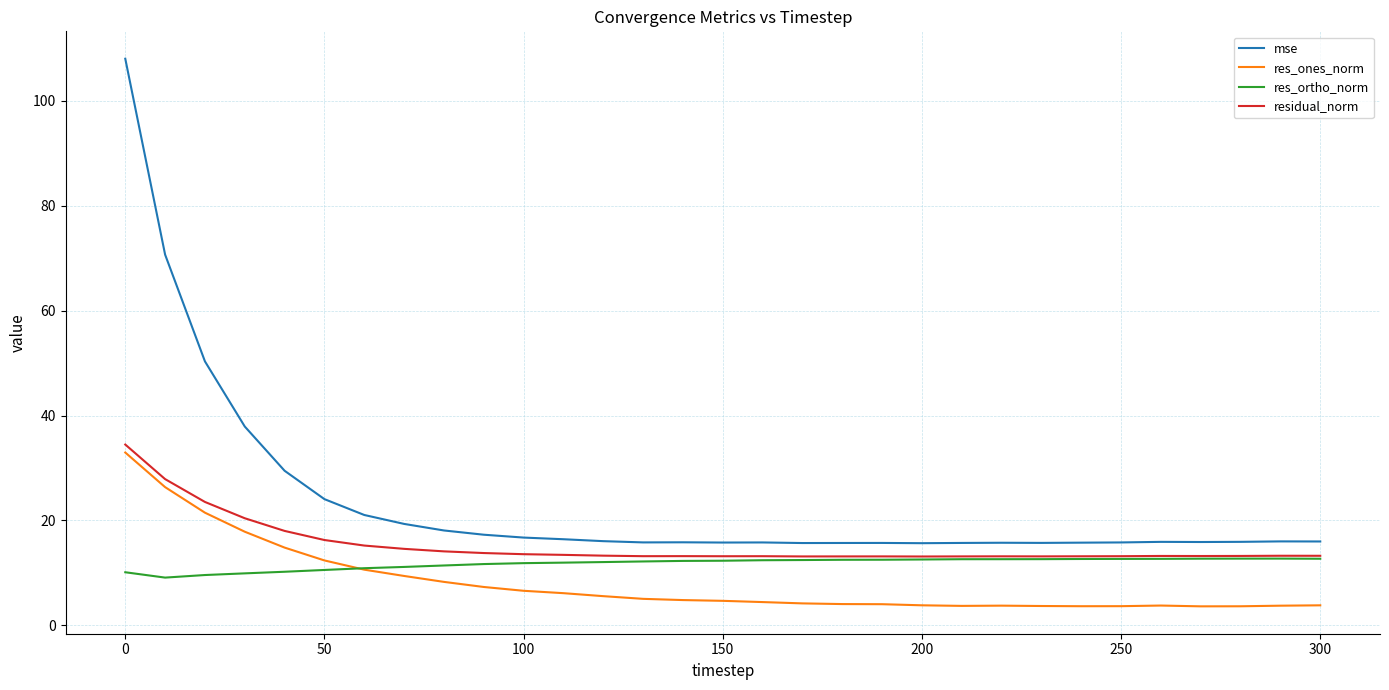

What is the sum of all mse values?

730.0